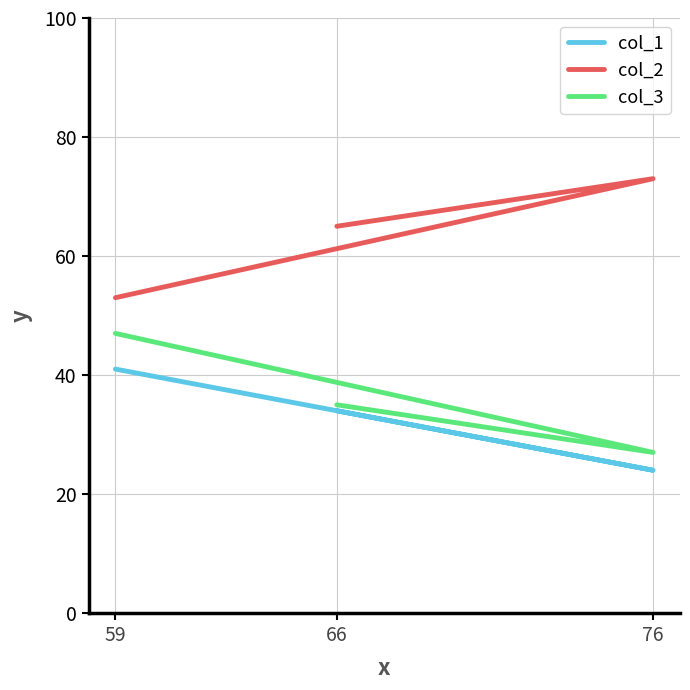

What is the total value across all series at 59?

141